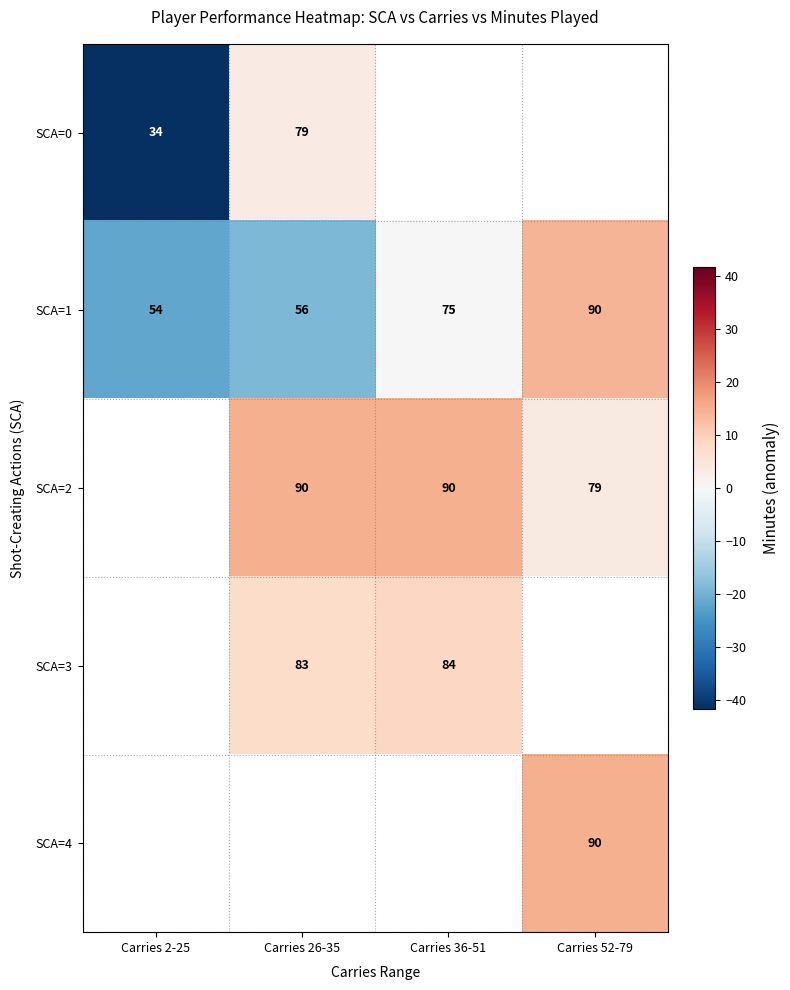

Which series has the largest range (max minus min)?

SCA=0